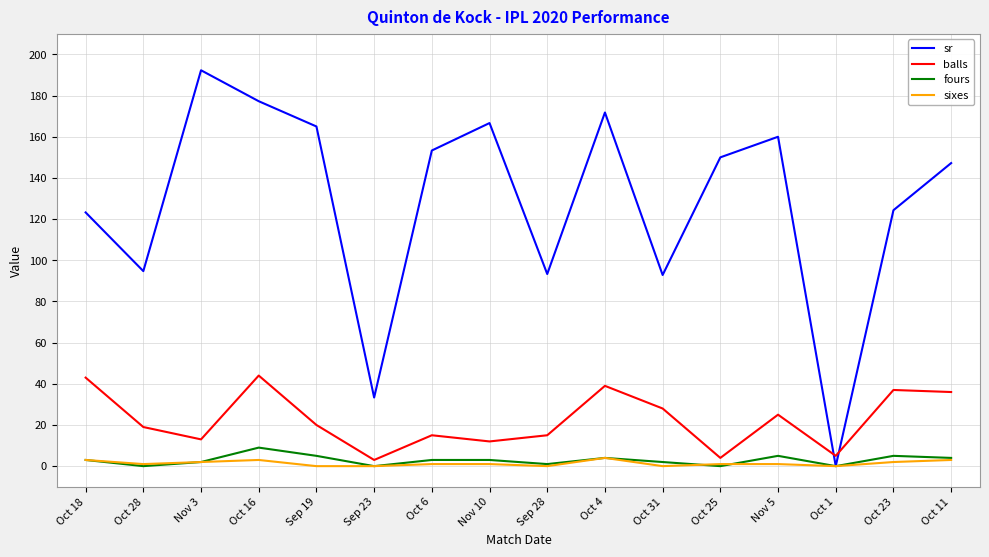

At which category does the chart reach its peak across all series?

Nov 3